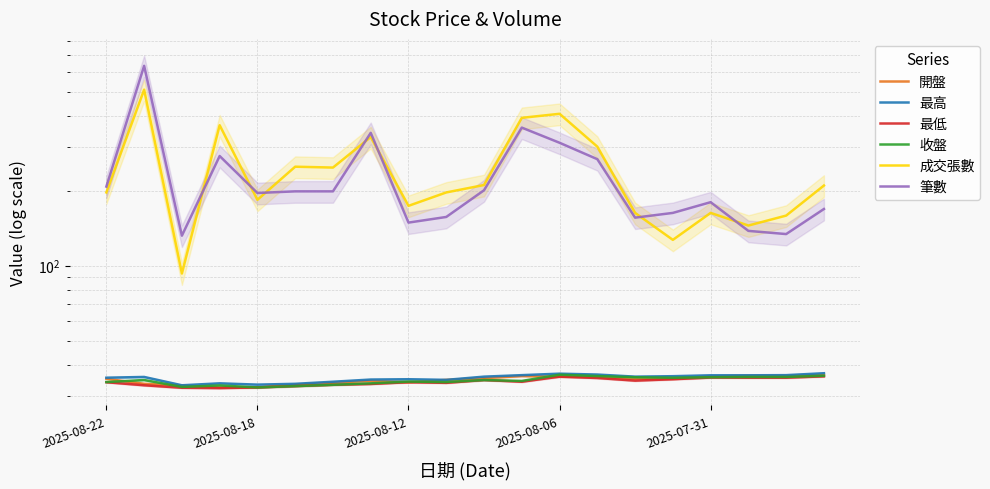

What position from the left is 9?

10